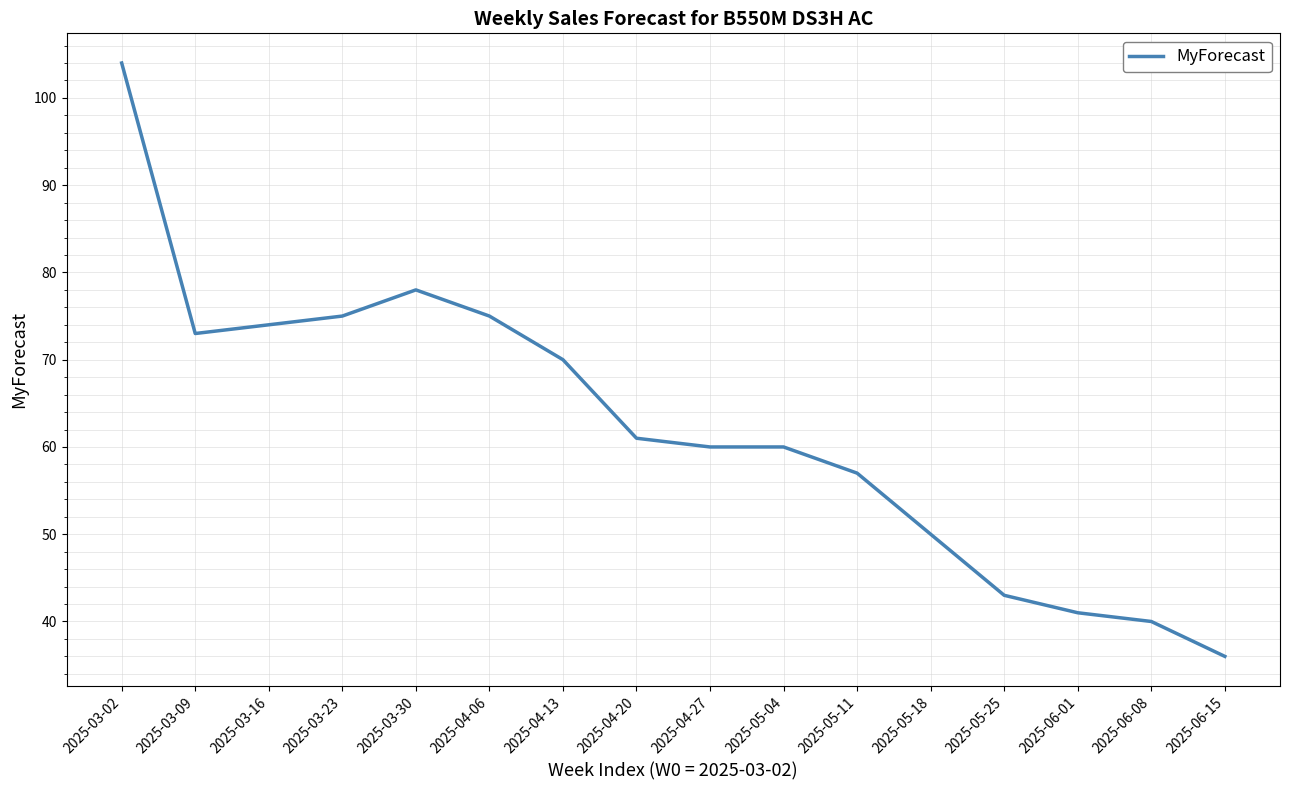

What position from the right is 2025-05-11?

6